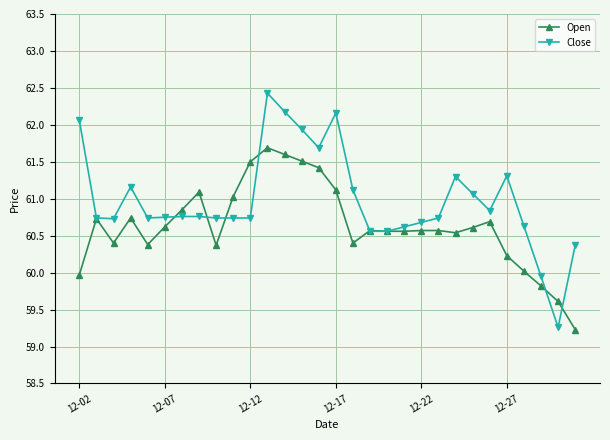

Which series has the largest total across all categories?

Close